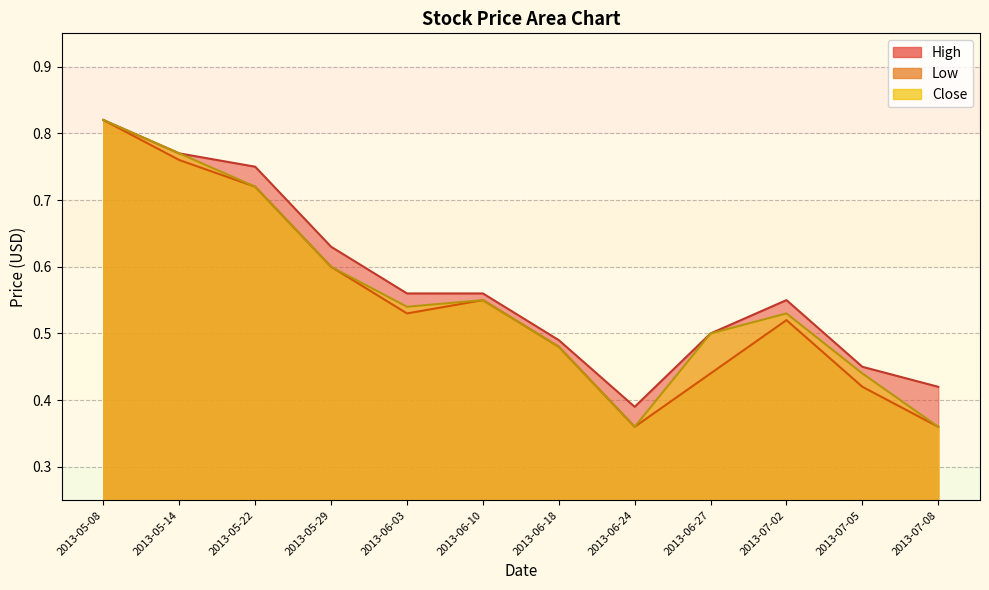

What is the value of the Close point at the 12th from the left?

0.4